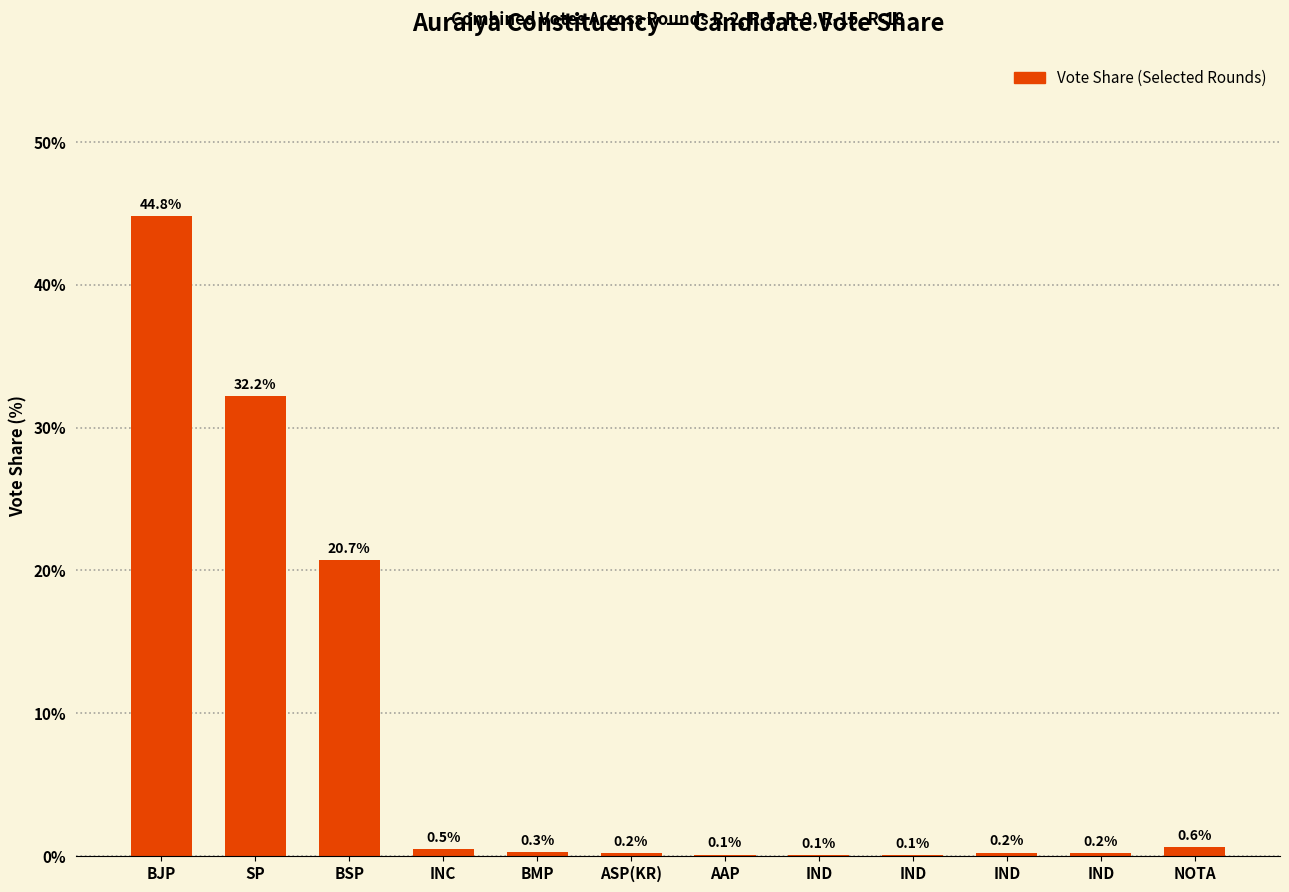

Are the bars horizontal?

No